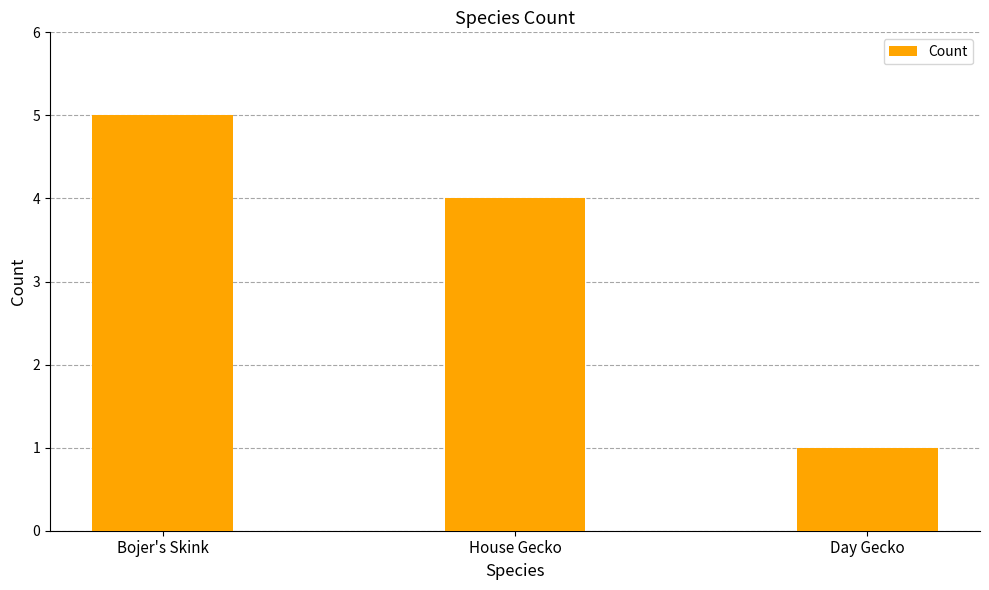

The value at Day Gecko is 0. True or false?

False